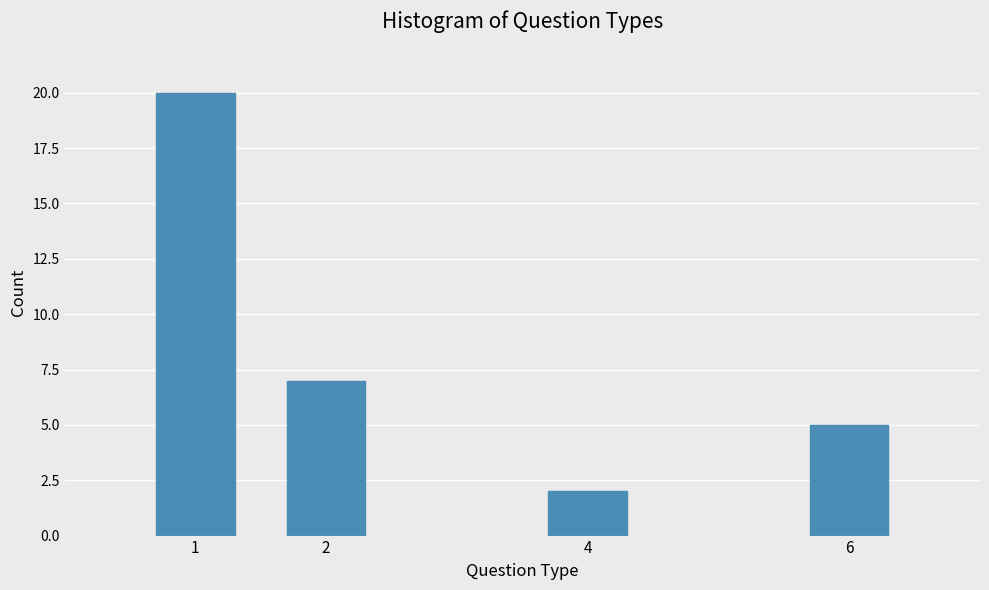

Reading left to right, transcribe all the data shown in this chart.

20	7	2	5